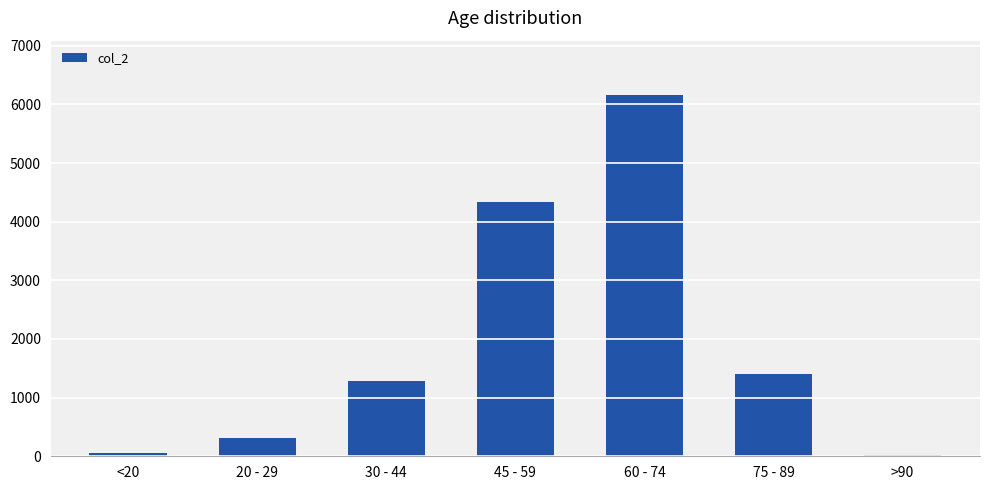

What is the maximum value shown in the chart?

6163